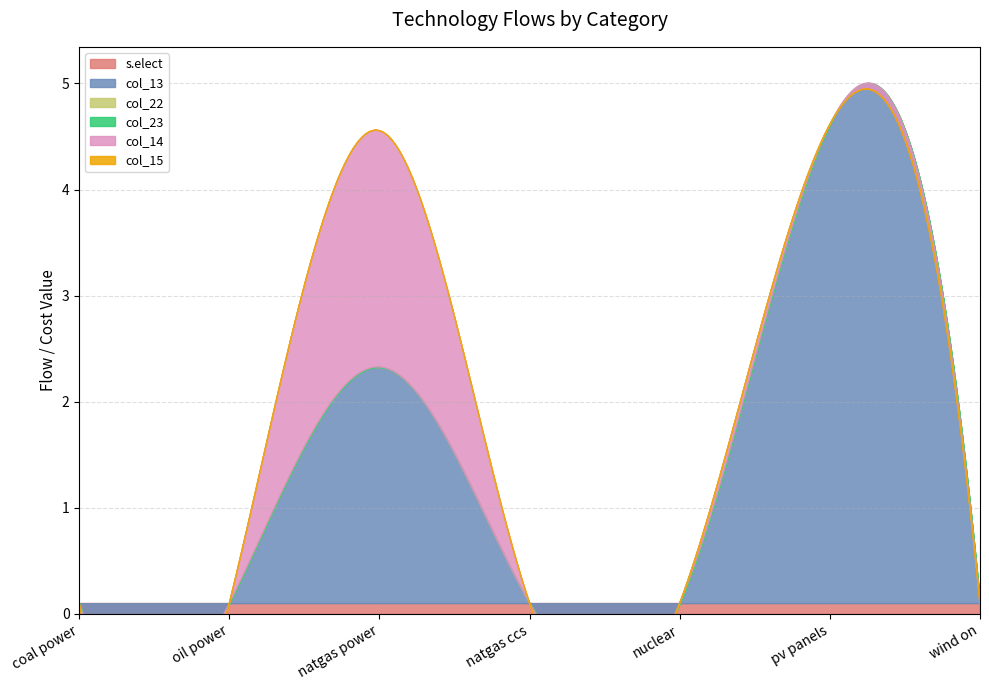

The value of col_22 at nuclear is 0.0. True or false?

True